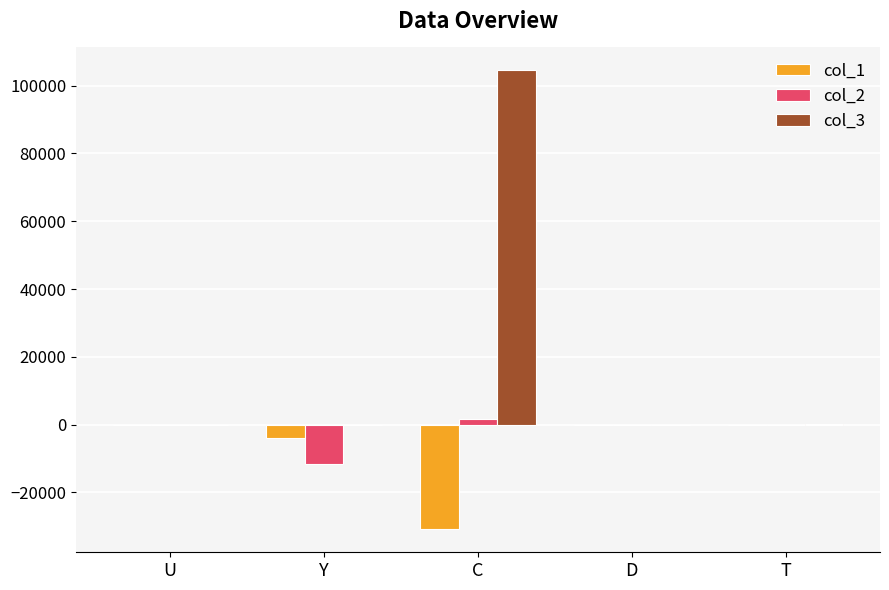

How many series are shown in this chart?

3